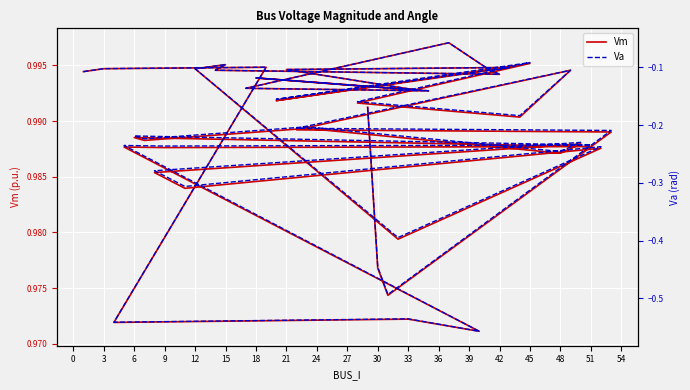

At which category does Va reach its first local valley?

6